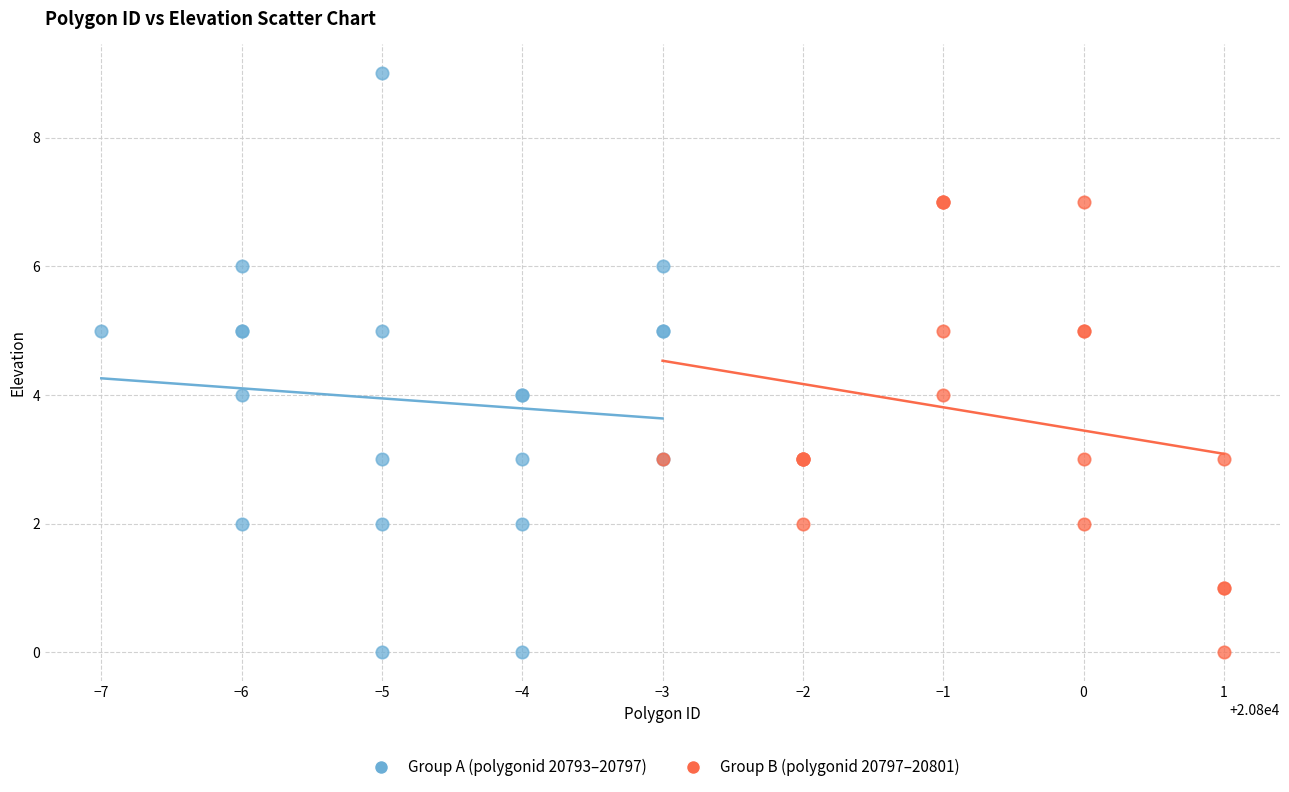

What are all the series names shown in the legend?

Group A (polygonid 20793–20797), Group B (polygonid 20797–20801)